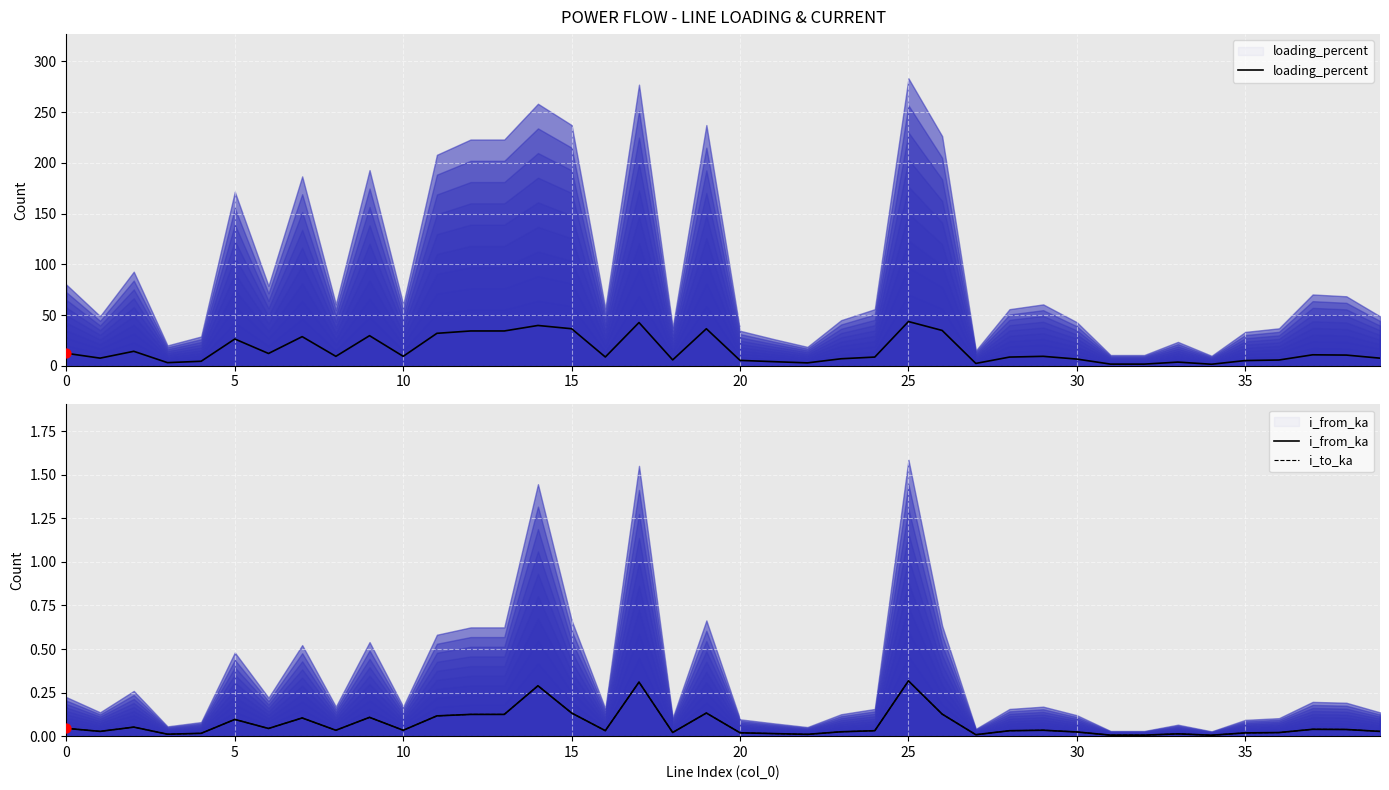

At how many categories does at least one series exceed 30?

9